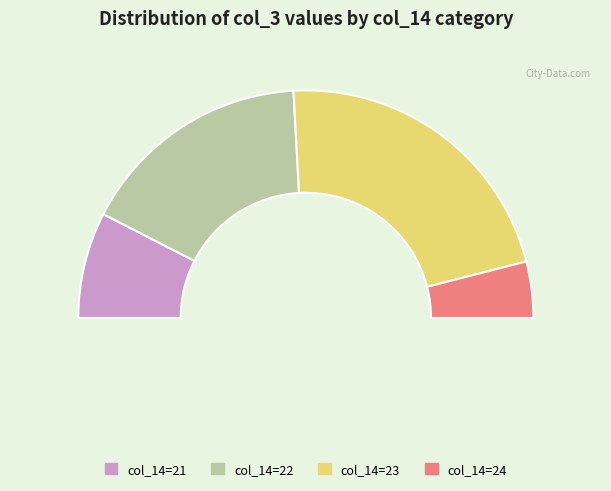

Is 23 the majority of the pie?

No